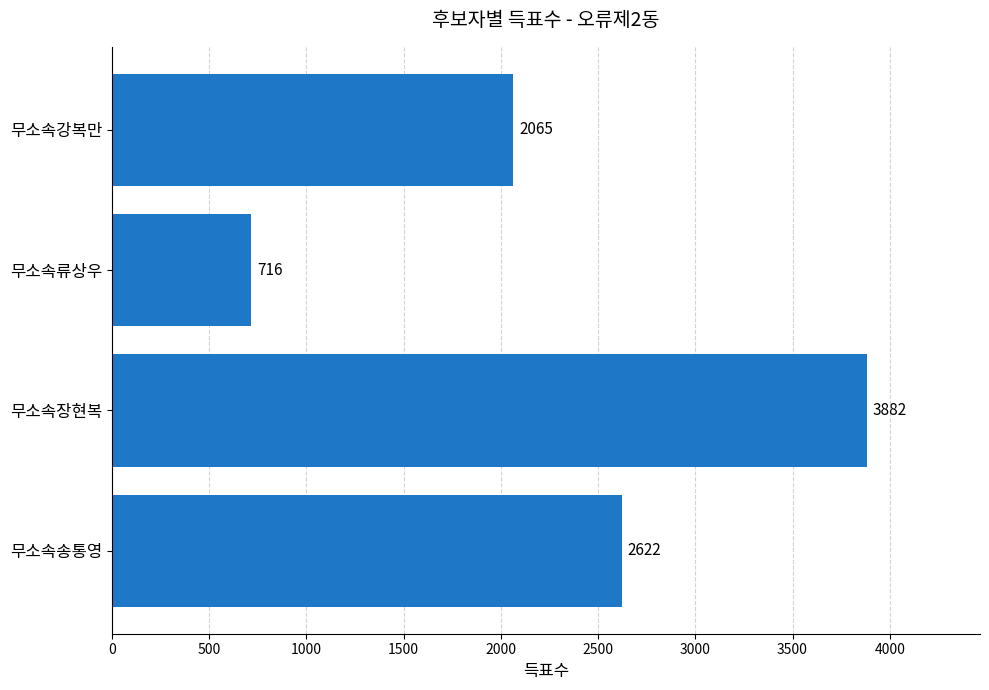

List the labels in order of value, smallest first.

무소속류상우, 무소속강복만, 무소속송통영, 무소속장현복